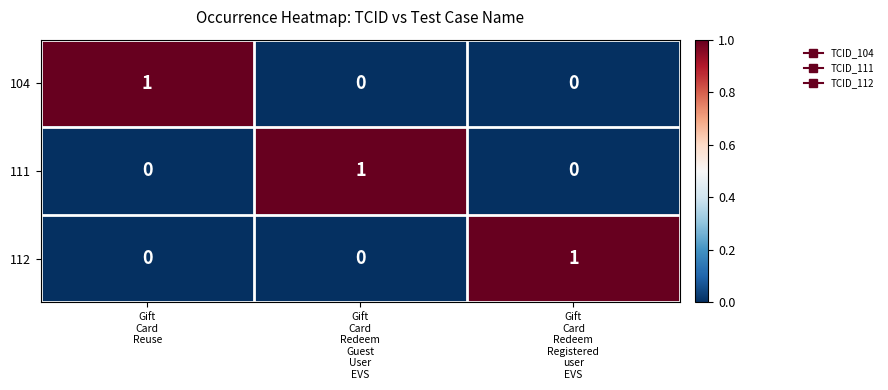

At how many categories does at least one series exceed 0?

3